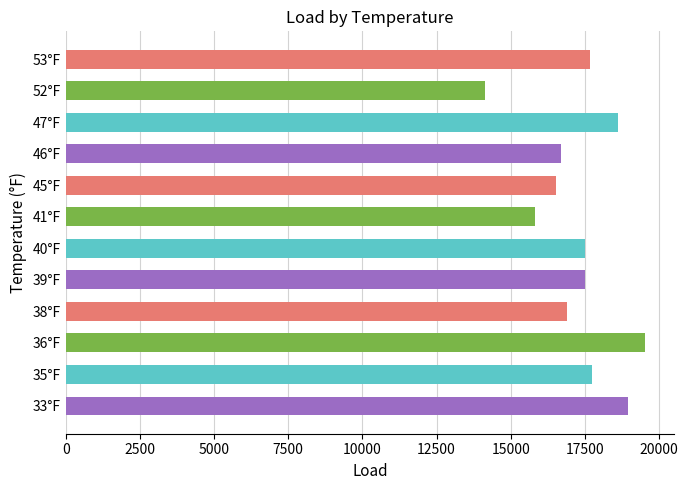

What is the difference between the maximum and minimum values?

5404.0